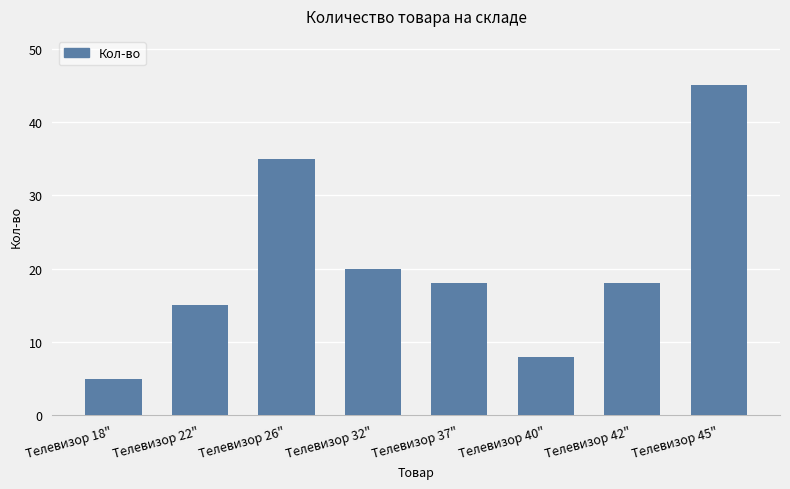

The chart shows a value of 4 at Телевизор 37". True or false?

False